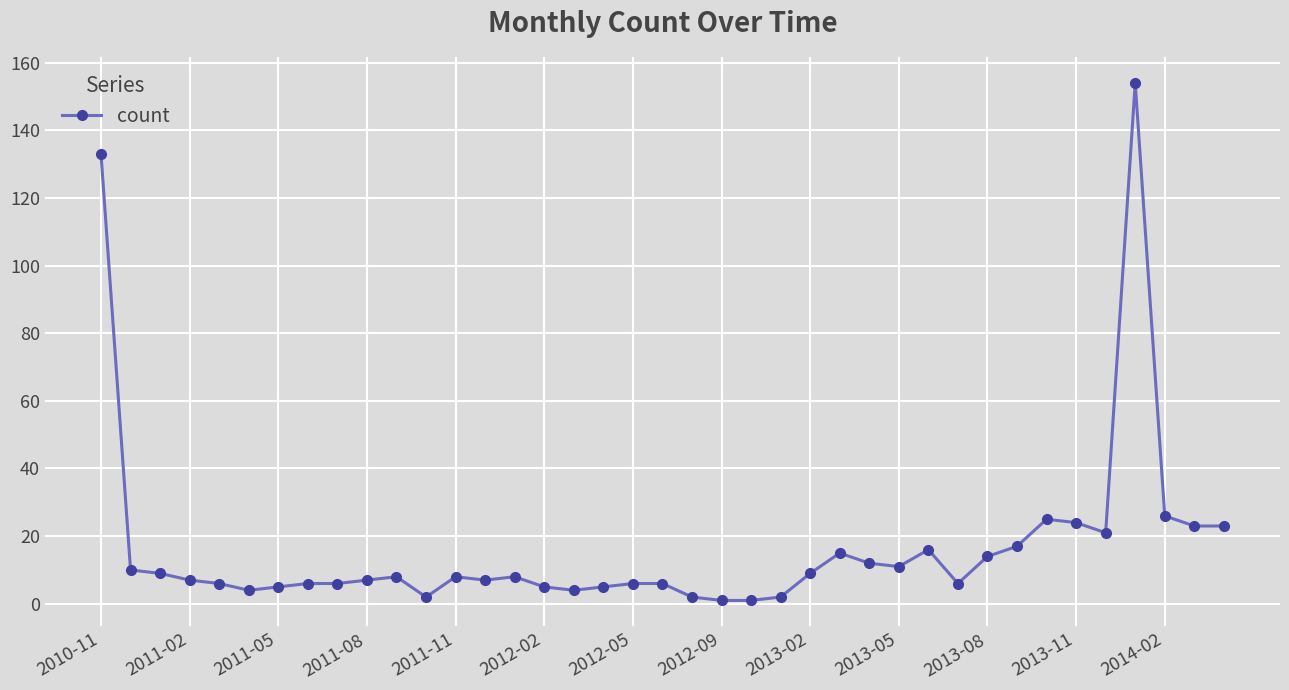

True or false: there are more than 2 points higher than both neighbors.

True